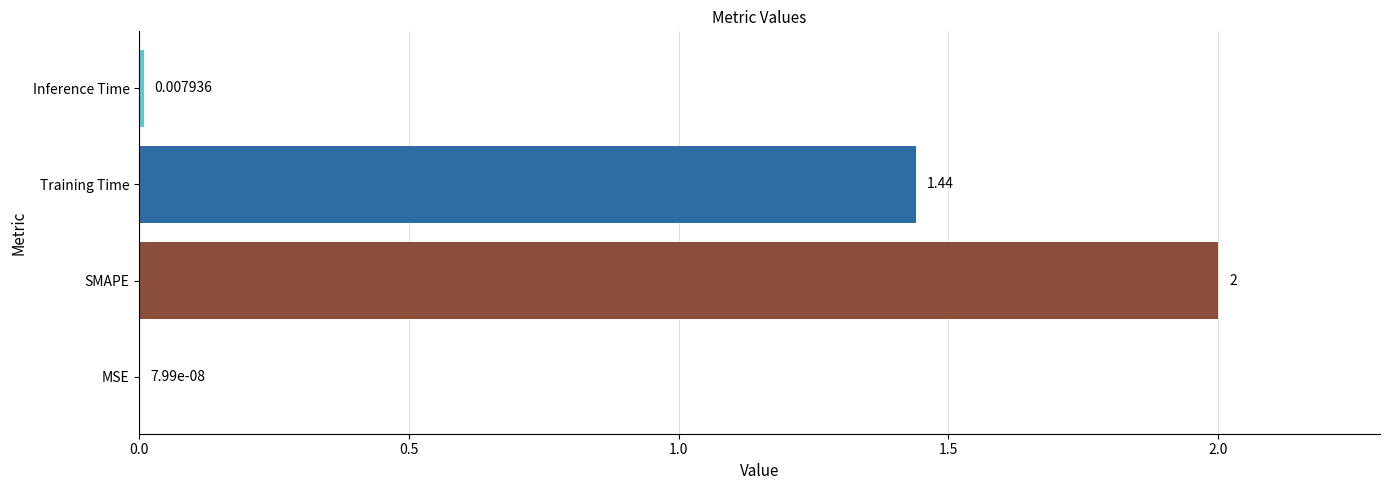

What is the sum of the values at MSE and SMAPE?

2.0